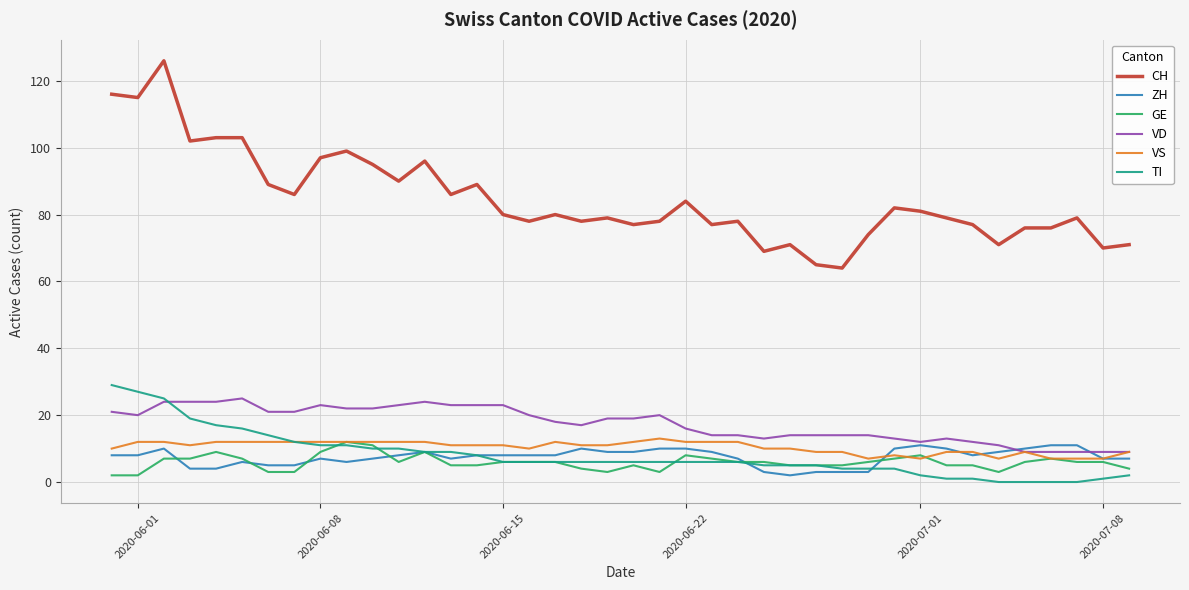

Which series has the largest range (max minus min)?

CH